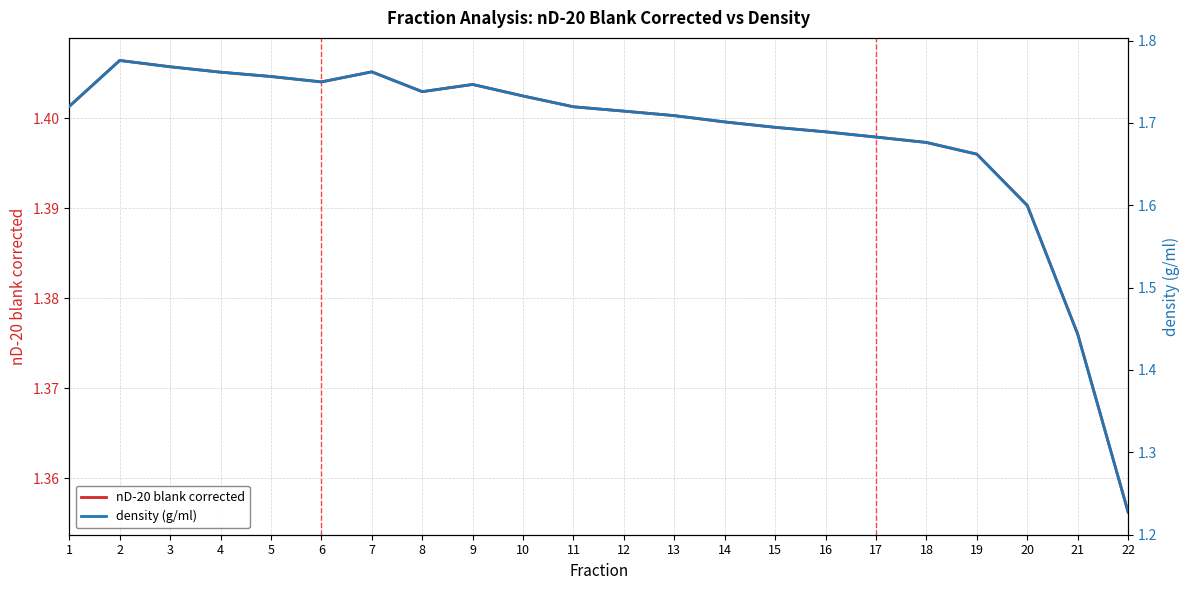

Where is the first local minimum for density (g/ml)?

6